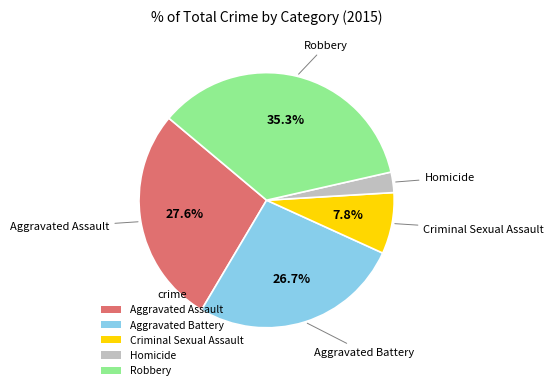

Do Aggravated Assault and Homicide together represent more than half of the pie?

No